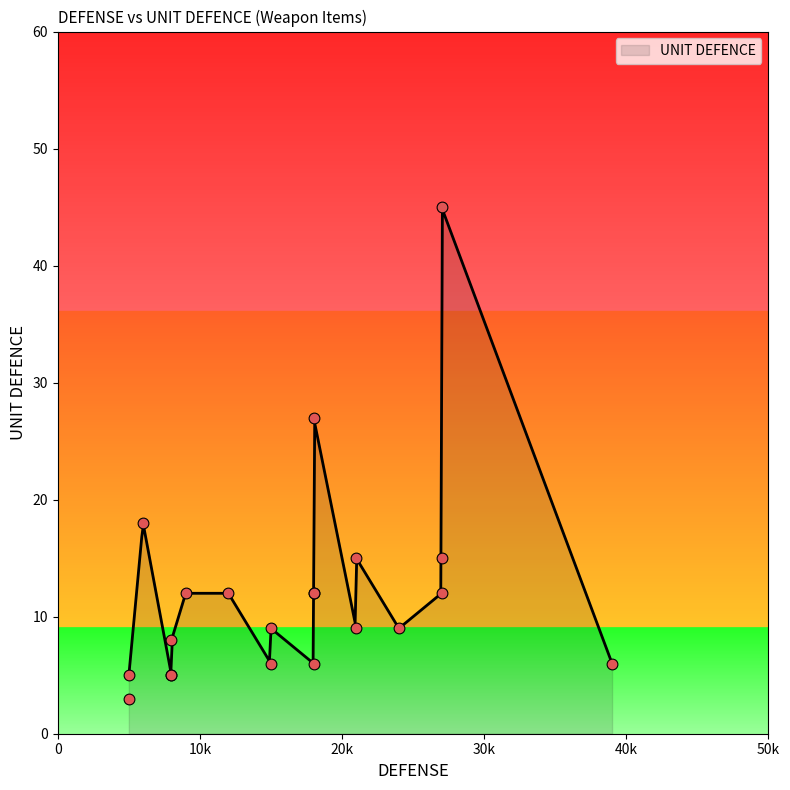

Between 9 and 27, which is larger?

9